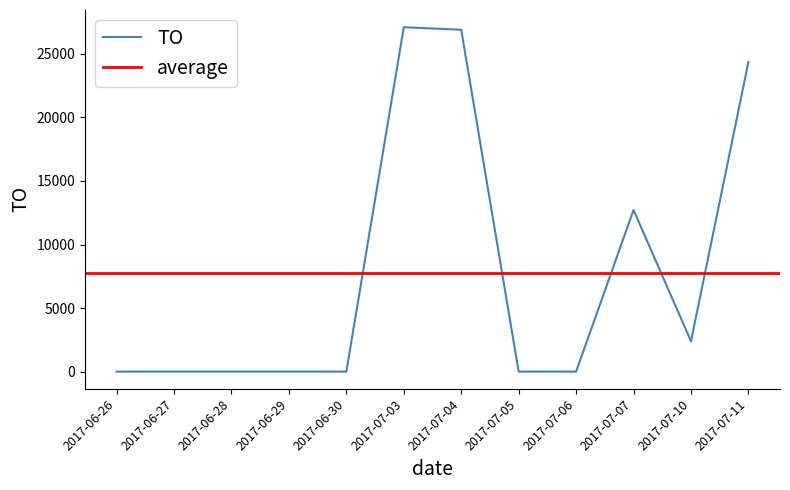

Does the chart display data point markers on the line(s)?

No